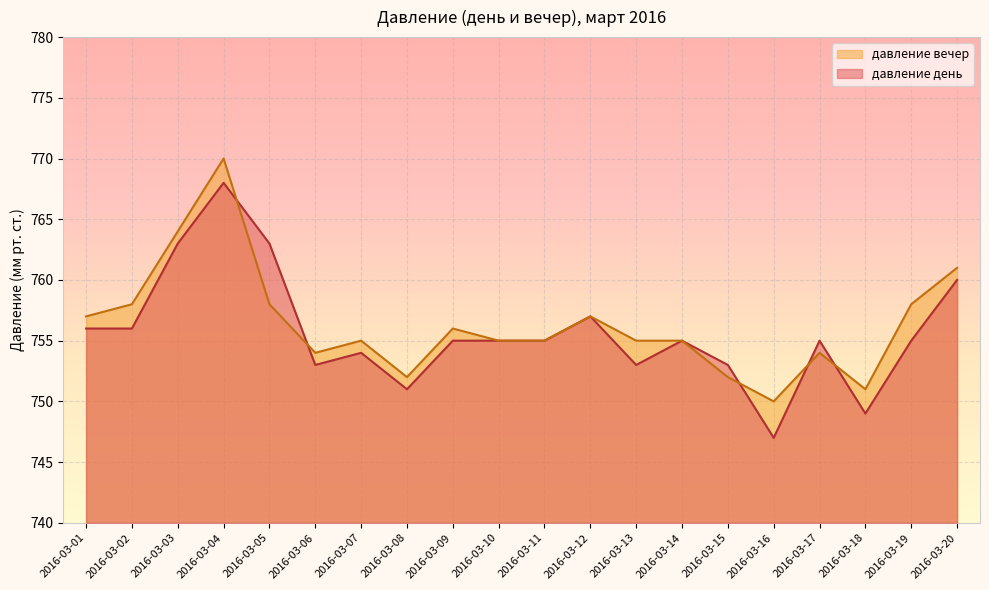

Which category has the highest value in the давление день series?

2016-03-04